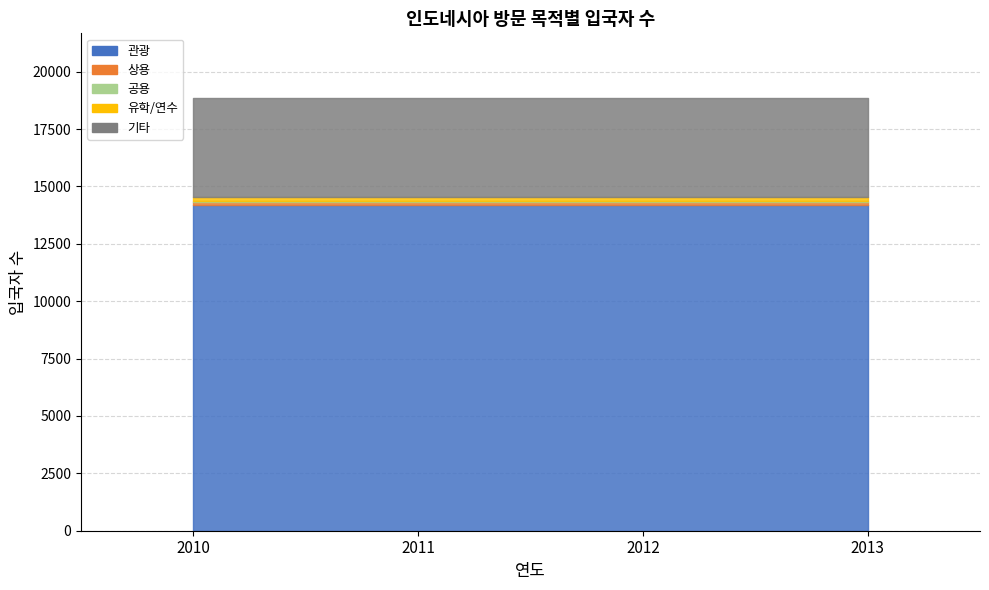

Reading right to left, list all the values displayed in this chart.

관광: 14183	14183	14183	14183
상용: 136	136	136	136
공용: 38	38	38	38
유학/연수: 187	187	187	187
기타: 4298	4298	4298	4298